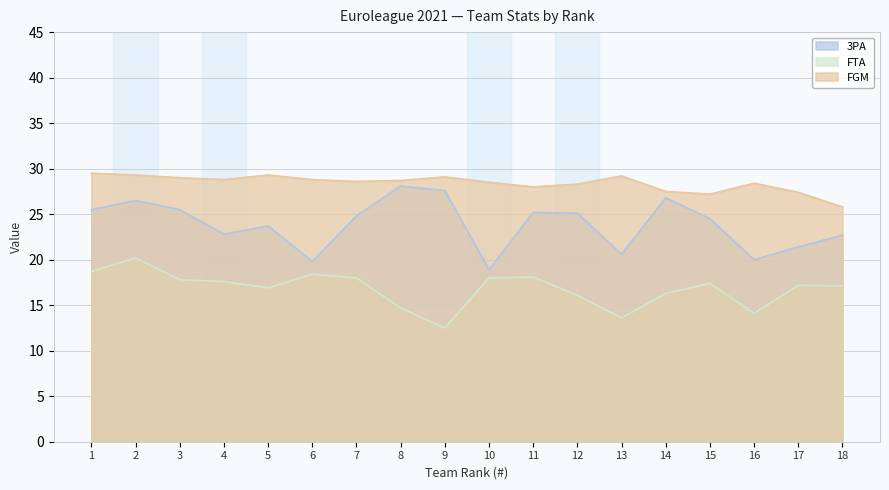

What is the average value of the FGM series?

28.4